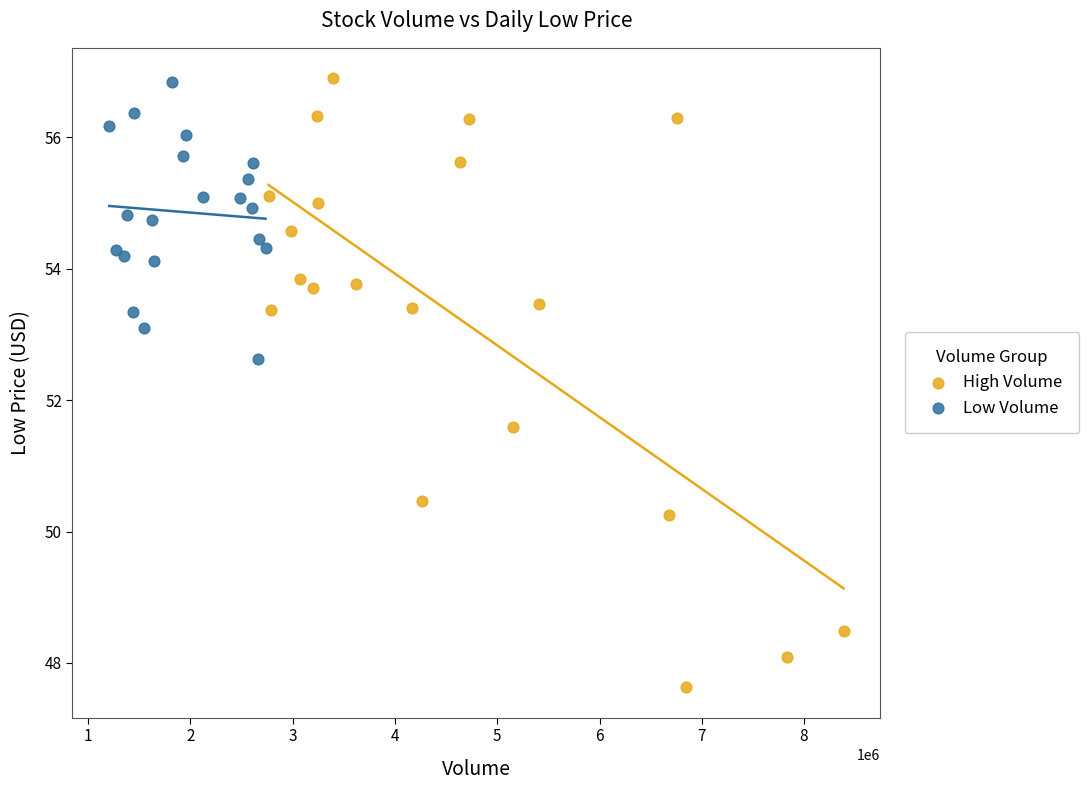

Which series has the largest Y range (max minus min)?

High Volume